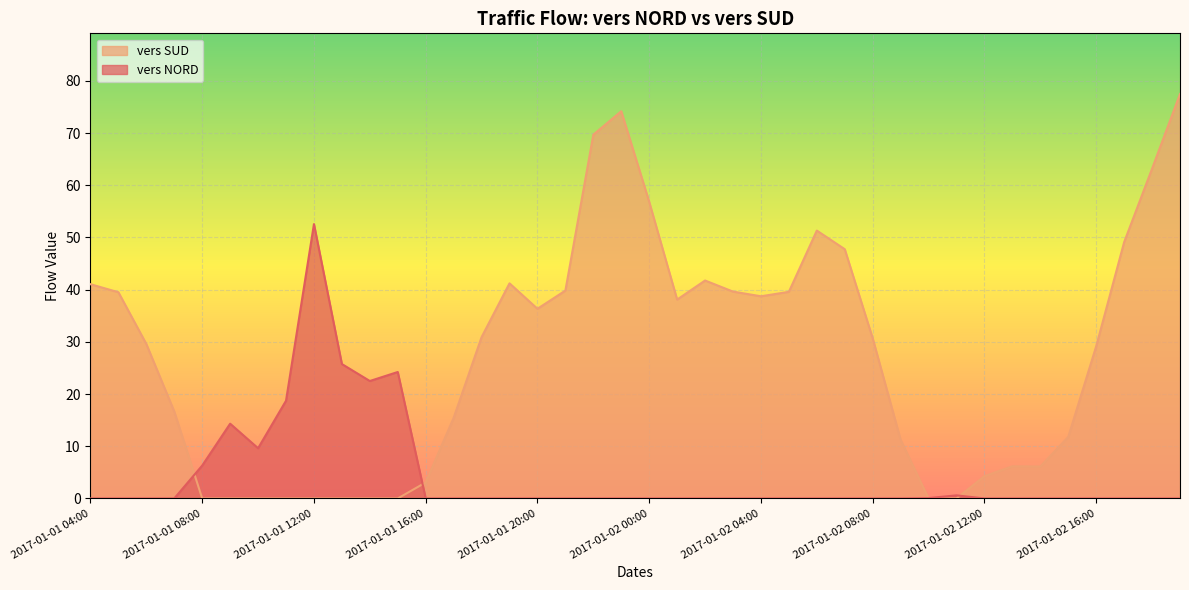

What is the spread (max minus min) of values at 2017-01-01 08:00?

6.3